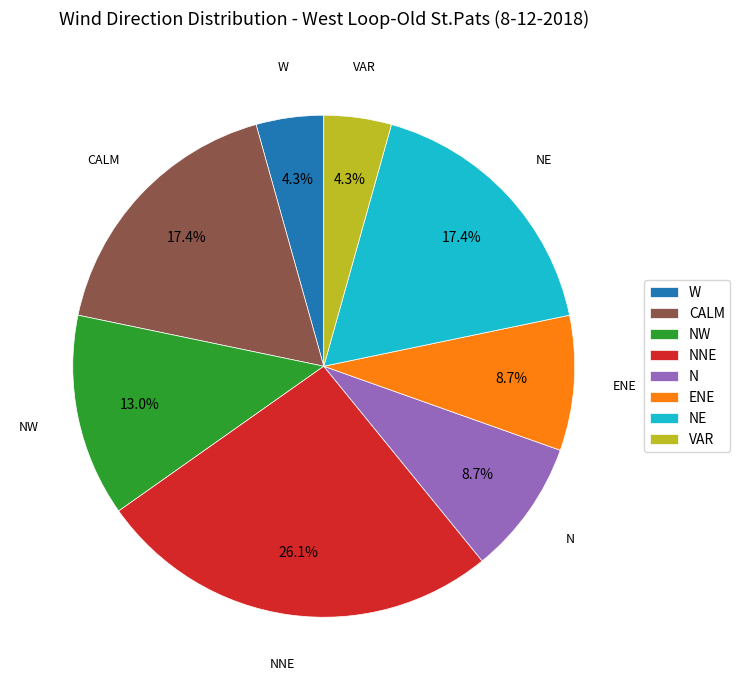

Is NW the majority of the pie?

No